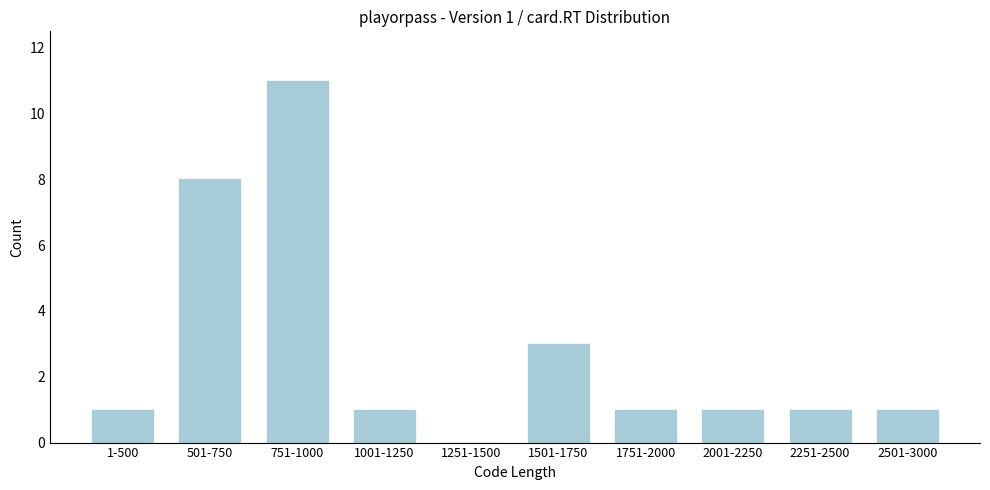

Reading right to left, what are all the values shown in this chart?

2501-3000=1	2251-2500=1	2001-2250=1	1751-2000=1	1501-1750=3	1251-1500=0	1001-1250=1	751-1000=11	501-750=8	1-500=1